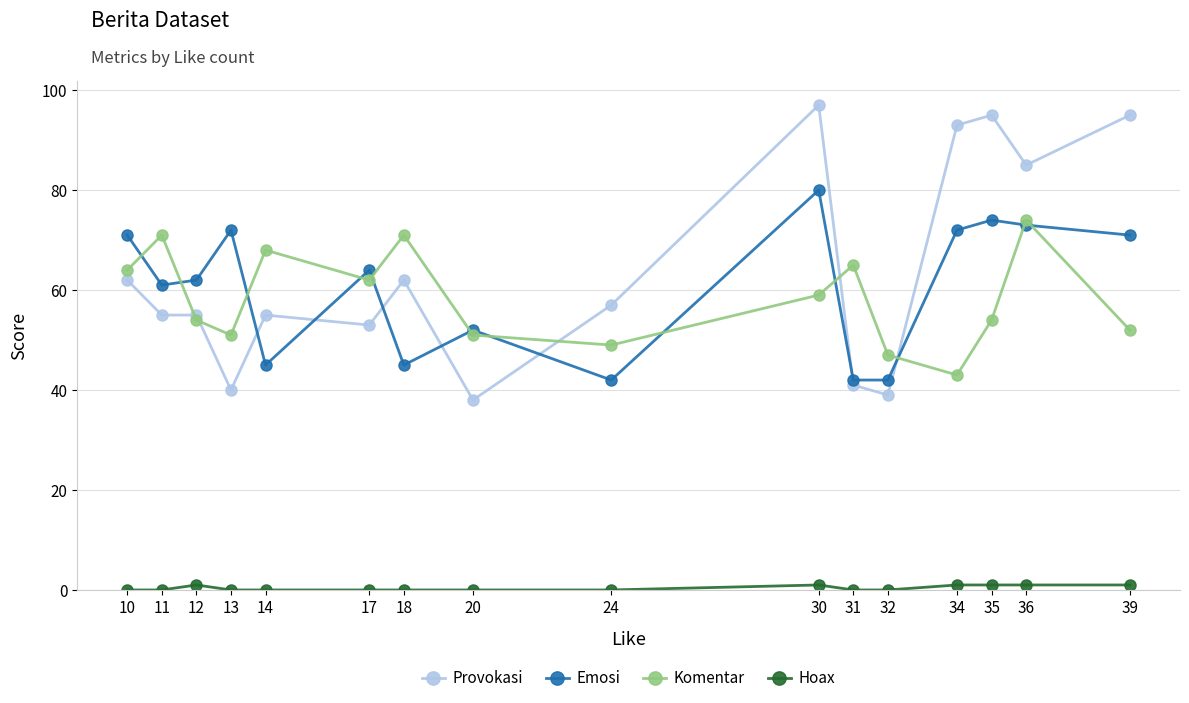

What is the total value across all series at 11?

187